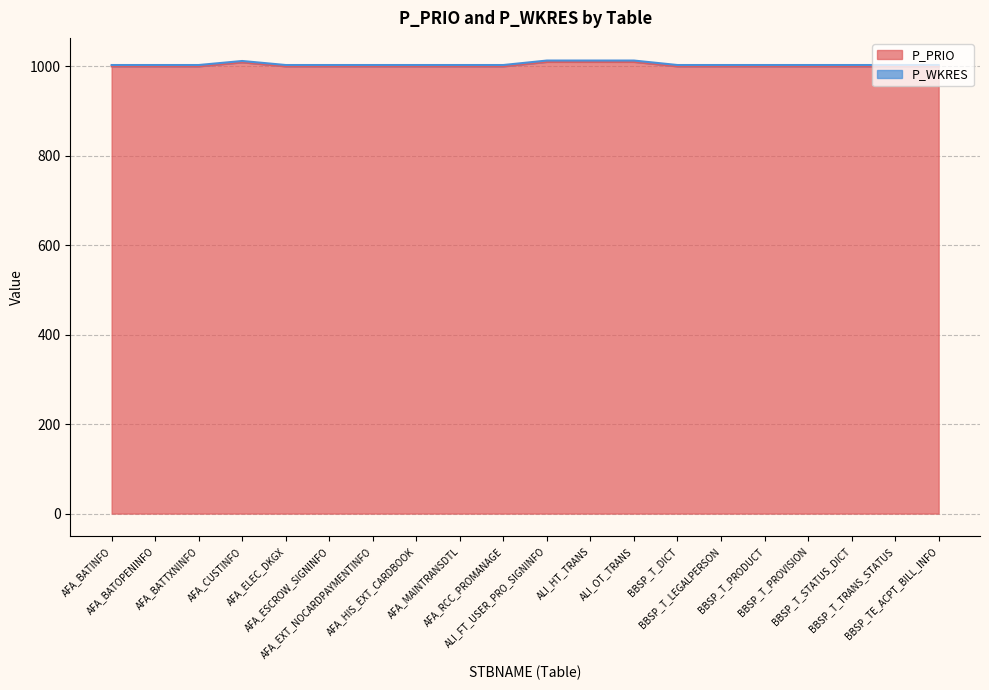

How many values are between 1000 and 1001?

16